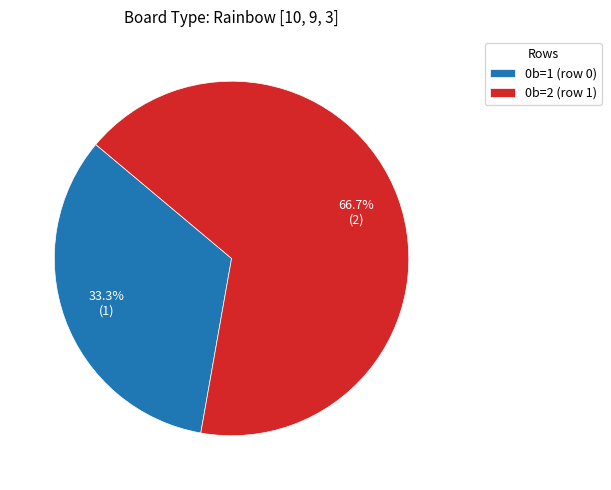

To the nearest percent, what is the difference between the largest and smallest slice percentages?

33%